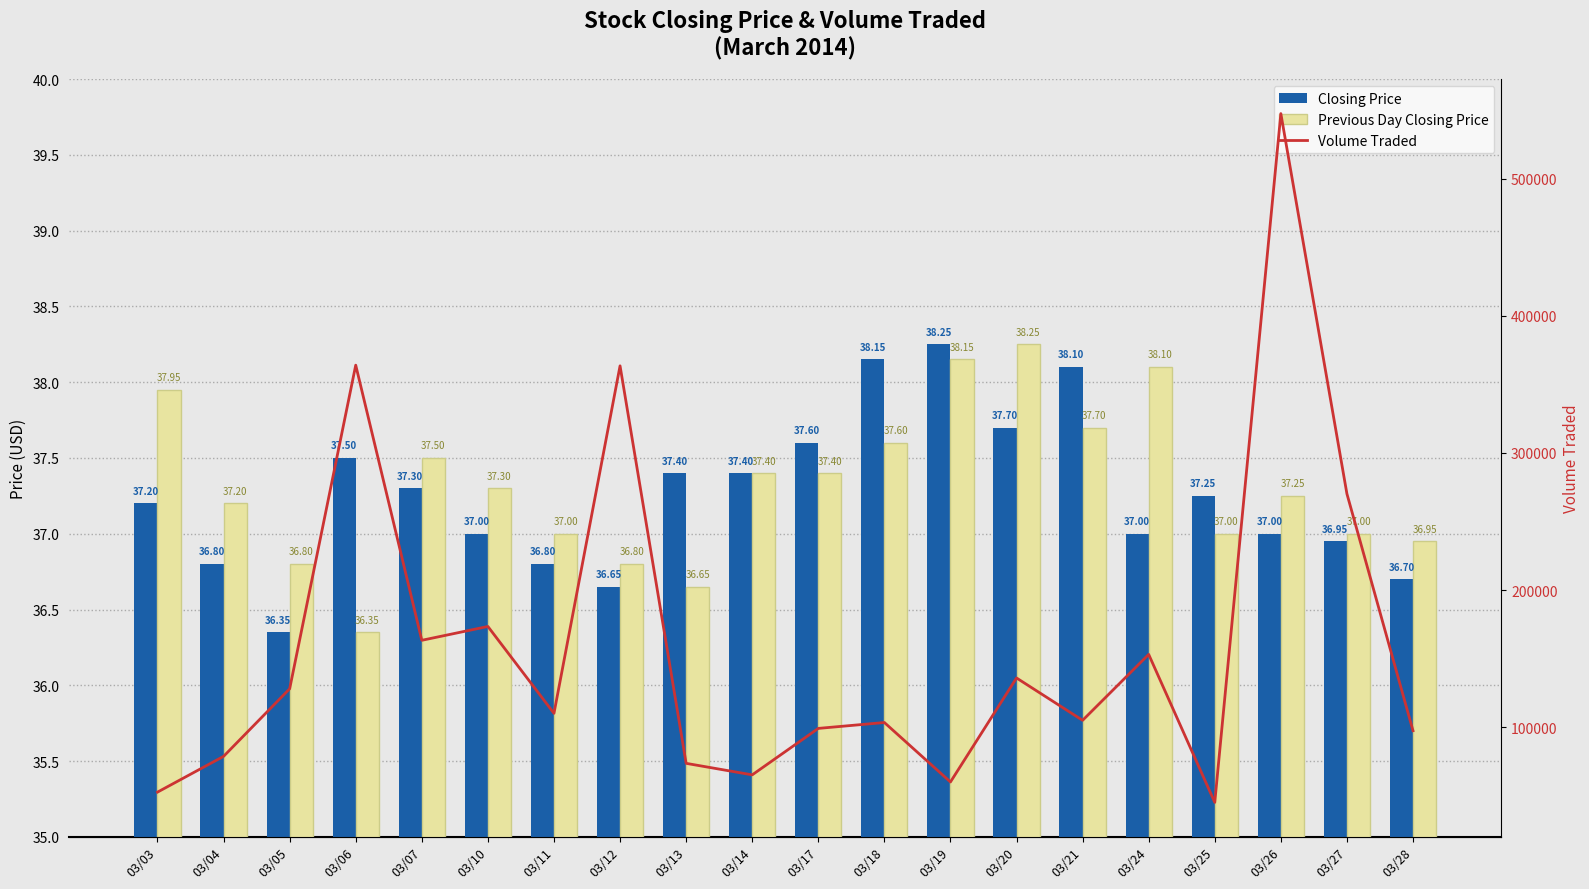

What is the sum of the Closing Price values at 03/12 and 03/18?

74.8